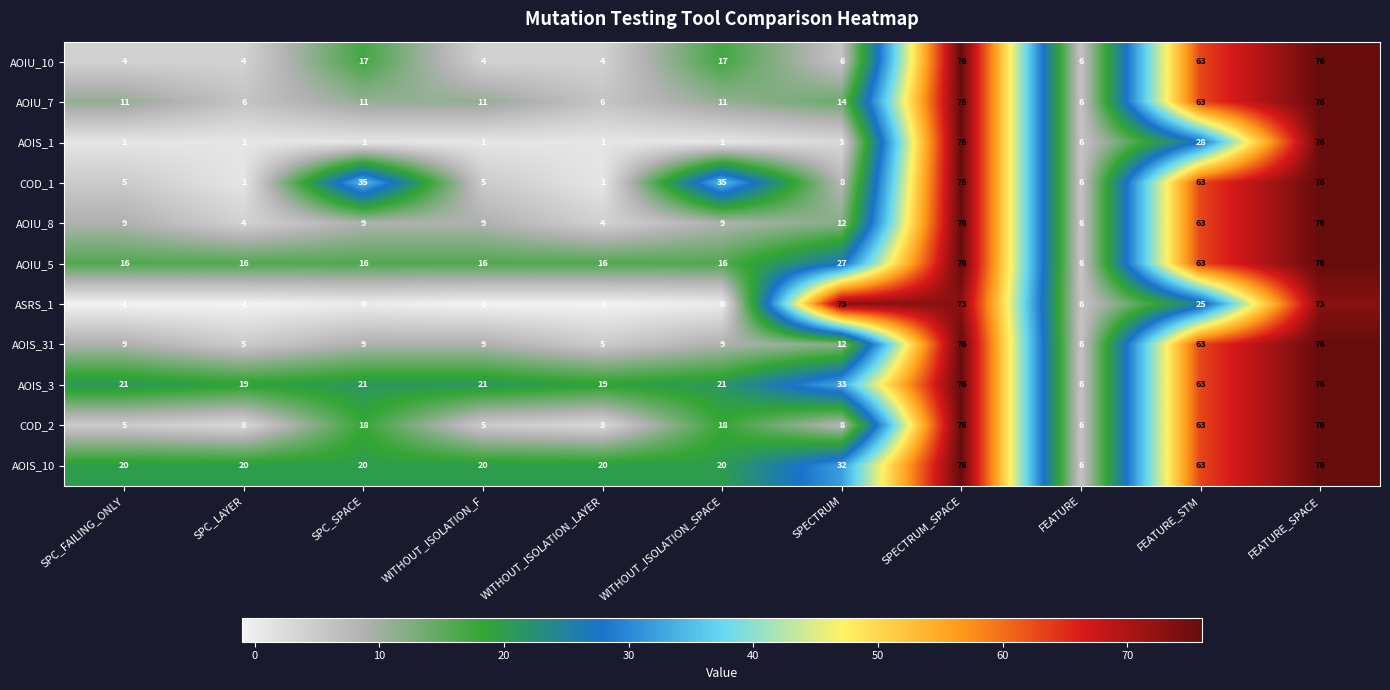

What is the sum of the COD_1 values at WITHOUT_ISOLATION_SPACE and SPC_SPACE?

70